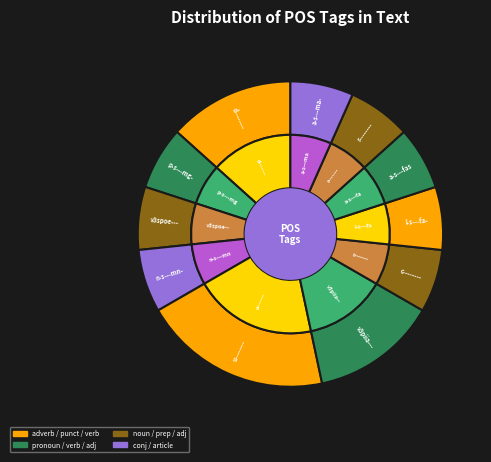

What percentage is the a-s---ma- slice, to the nearest percent?

7%